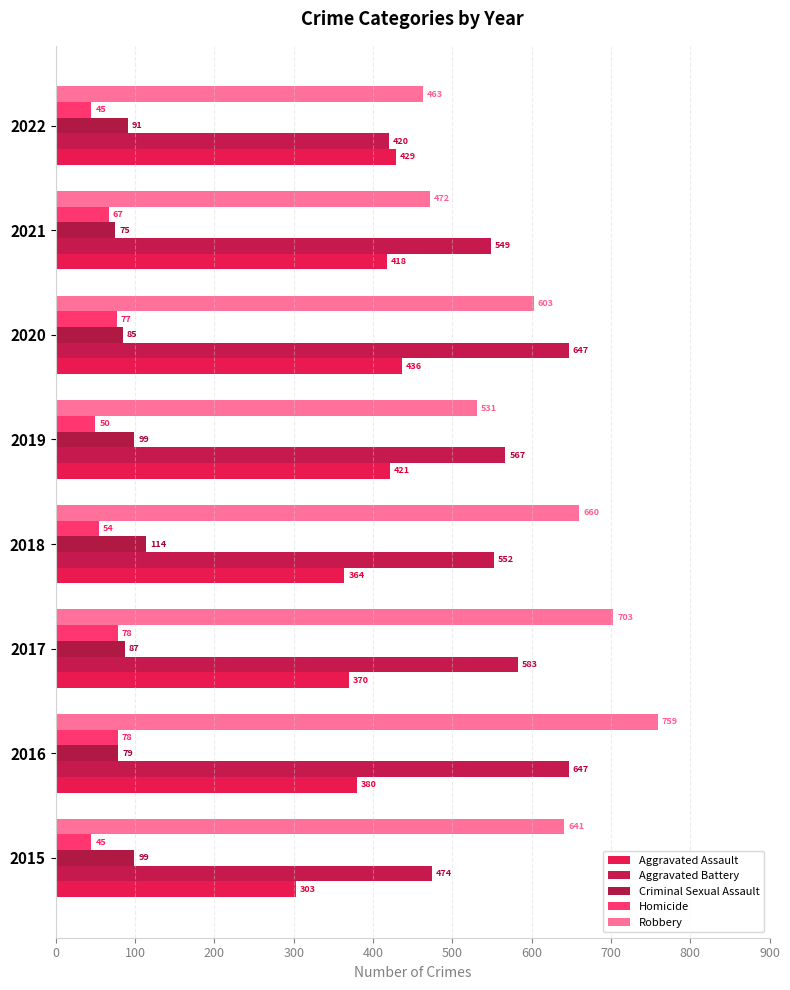

How many data points in Criminal Sexual Assault are less than 91?

4